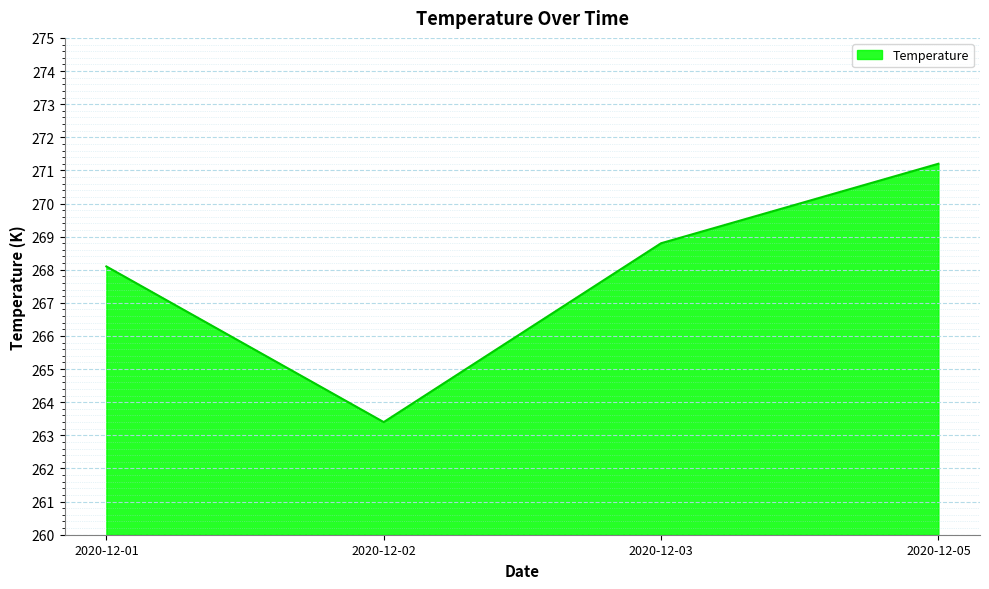

What is the difference between the values at 2020-12-03 and 2020-12-05?

2.4